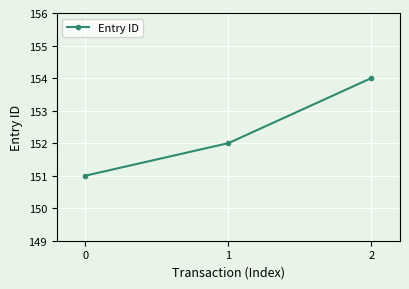

What is the value of the 2nd point from the left?

152